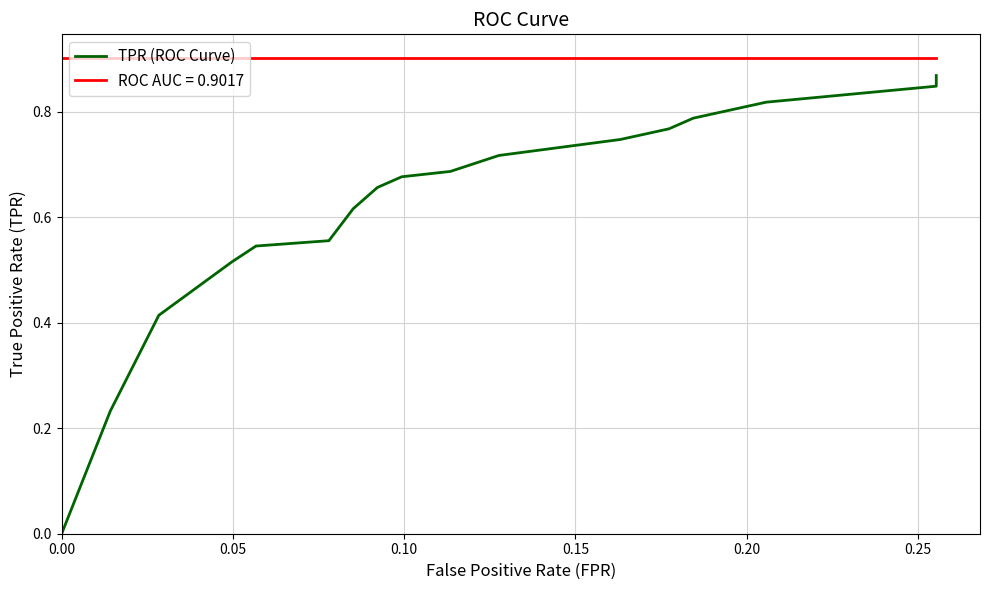

What is the value of the 16th point from the left?

0.8